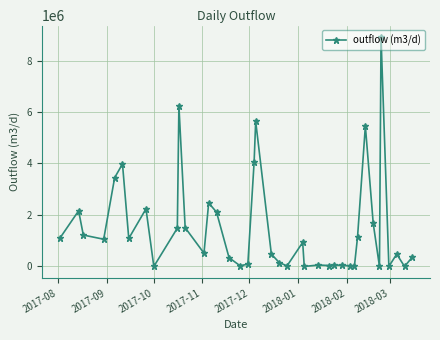

What is the average value?

1515906.7